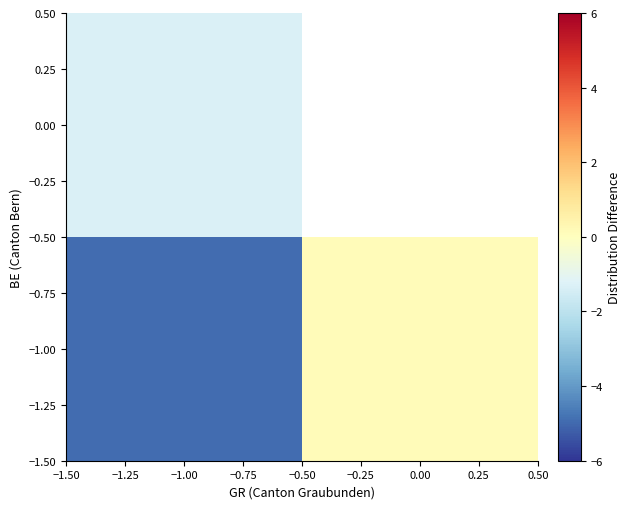

How many series are shown in this chart?

2